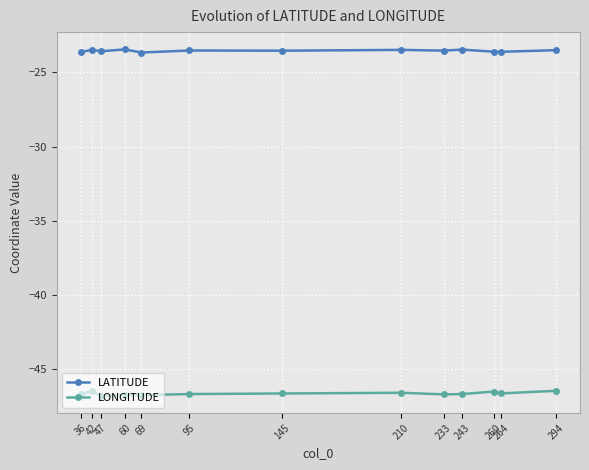

The LONGITUDE series shows -46.8 at 47. True or false?

True